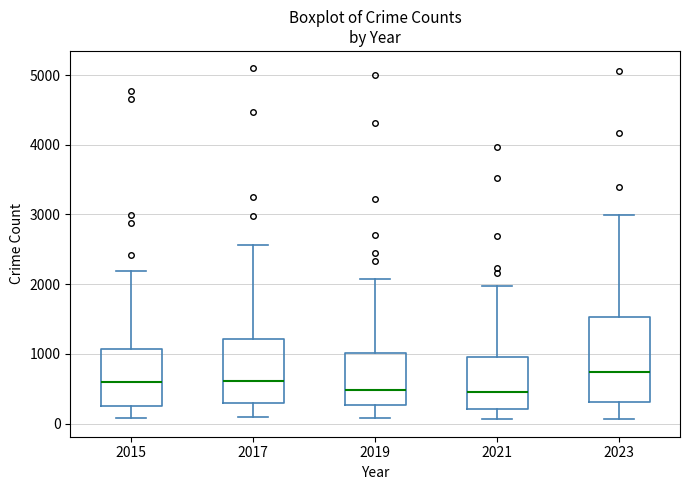

Reading left to right, read every box against the y-axis: the position of its median line, the range the box covers, and the ends of its whiskers. The values are not printed on the chart, so give them approximately, as read against the axis.

2015: median 600, box 300 to 1100, whiskers 100 to 2200
2017: median 600, box 300 to 1200, whiskers 100 to 2600
2019: median 500, box 300 to 1000, whiskers 100 to 2100
2021: median 500, box 200 to 900, whiskers 100 to 2000
2023: median 700, box 300 to 1500, whiskers 100 to 3000